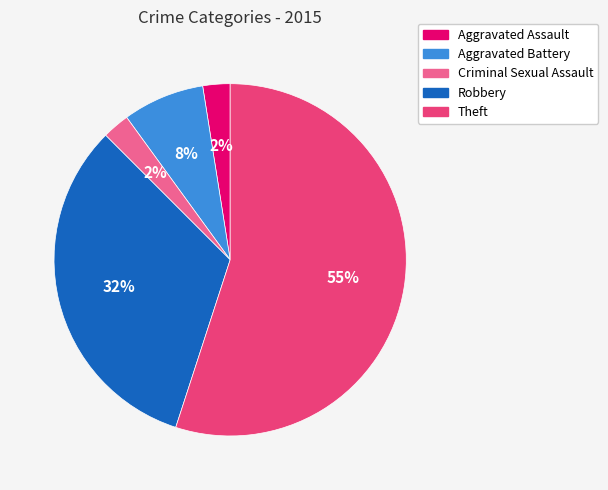

Do Robbery and Theft together represent more than half of the pie?

Yes